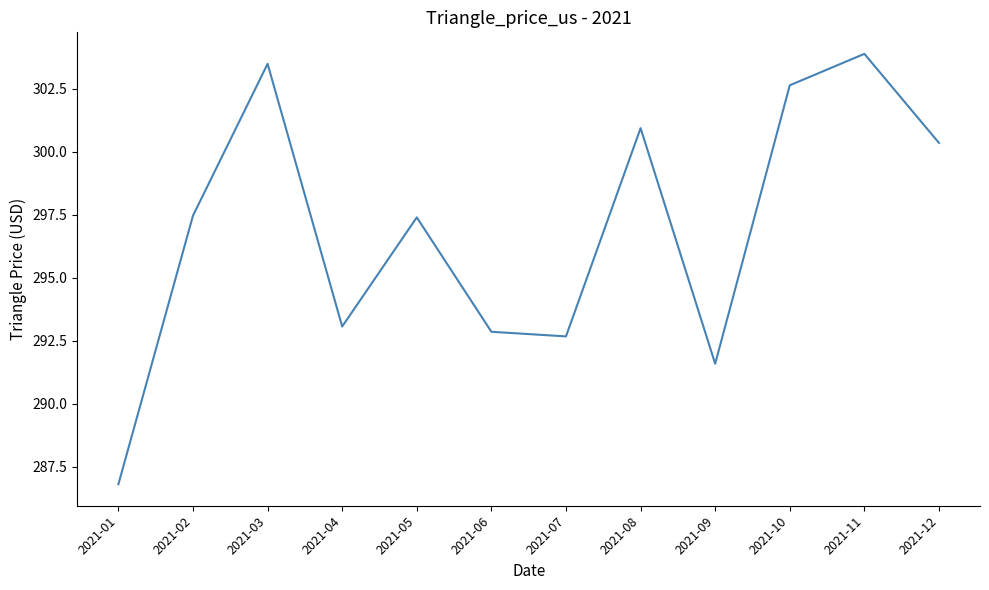

At which label does the data first exceed 297?

2021-02